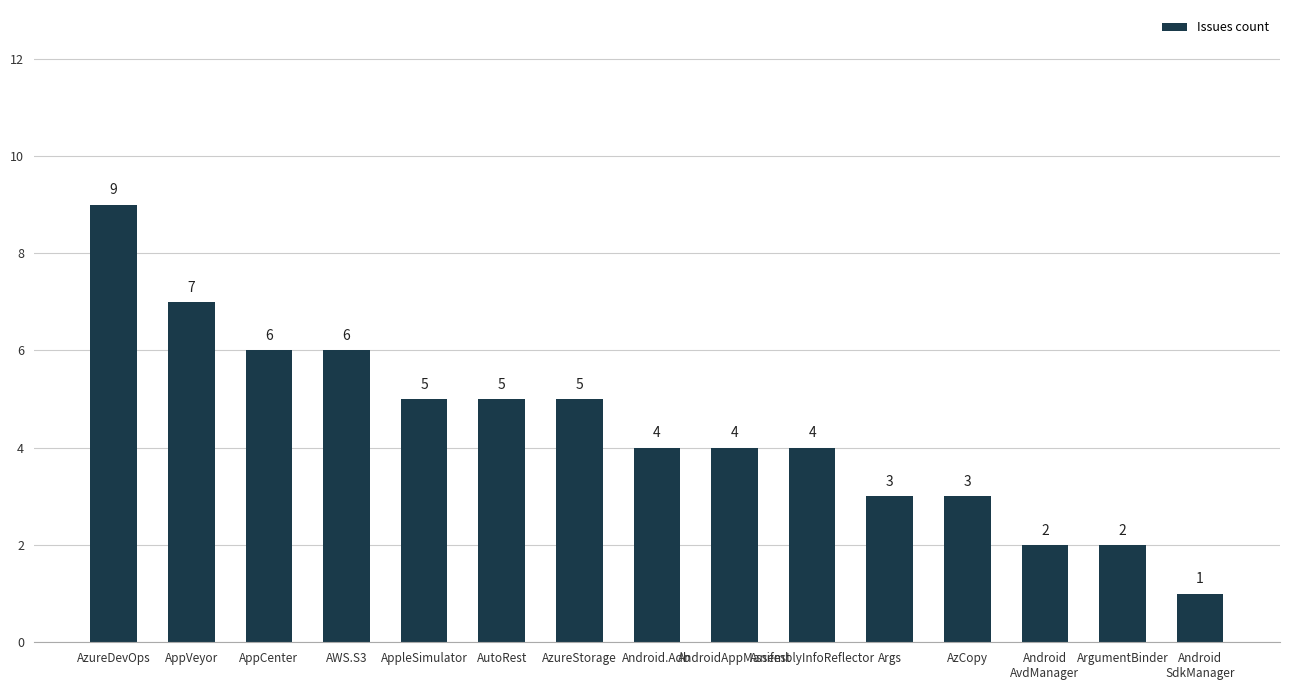

Reading left to right, list all the values displayed in this chart.

AzureDevOps=9	AppVeyor=7	AppCenter=6	AWS.S3=6	AppleSimulator=5	AutoRest=5	AzureStorage=5	Android.Adb=4	AndroidAppManifest=4	AssemblyInfoReflector=4	Args=3	AzCopy=3	Android
AvdManager=2	ArgumentBinder=2	Android
SdkManager=1